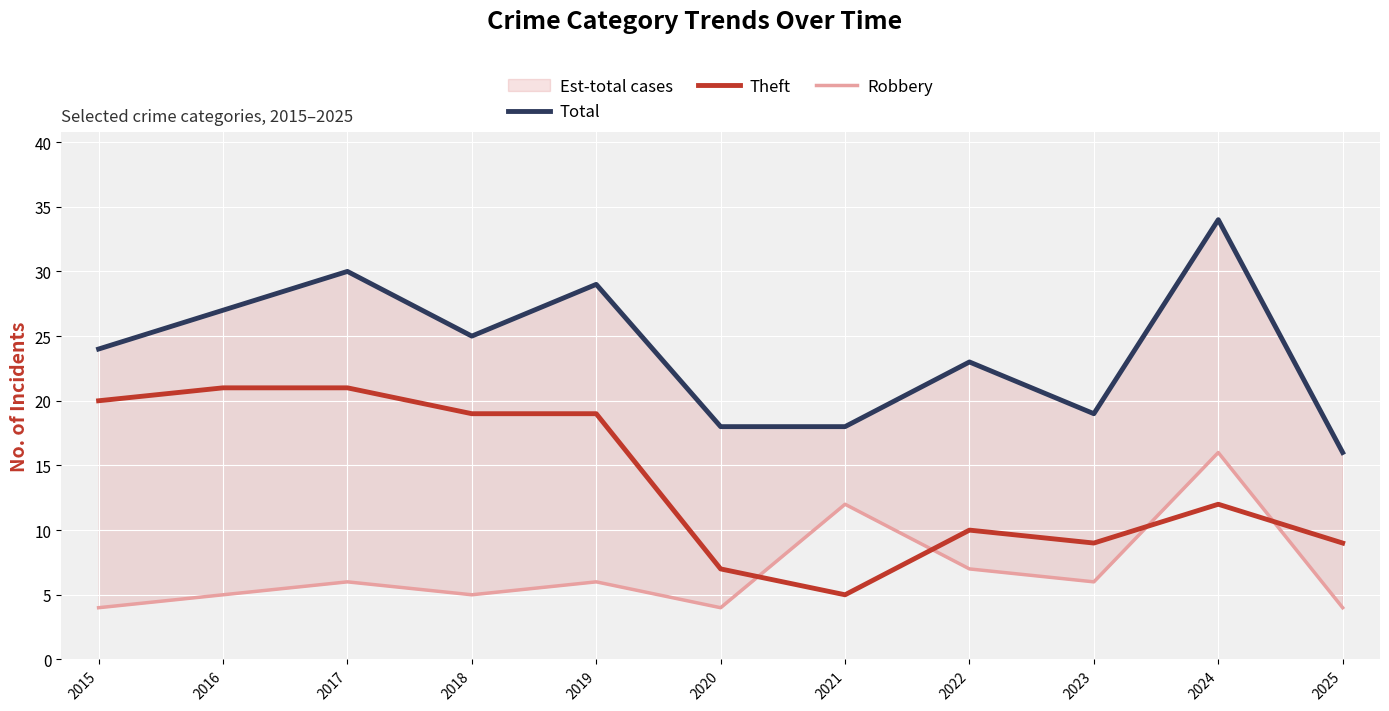

Is this an area chart (filled region under the line)?

No